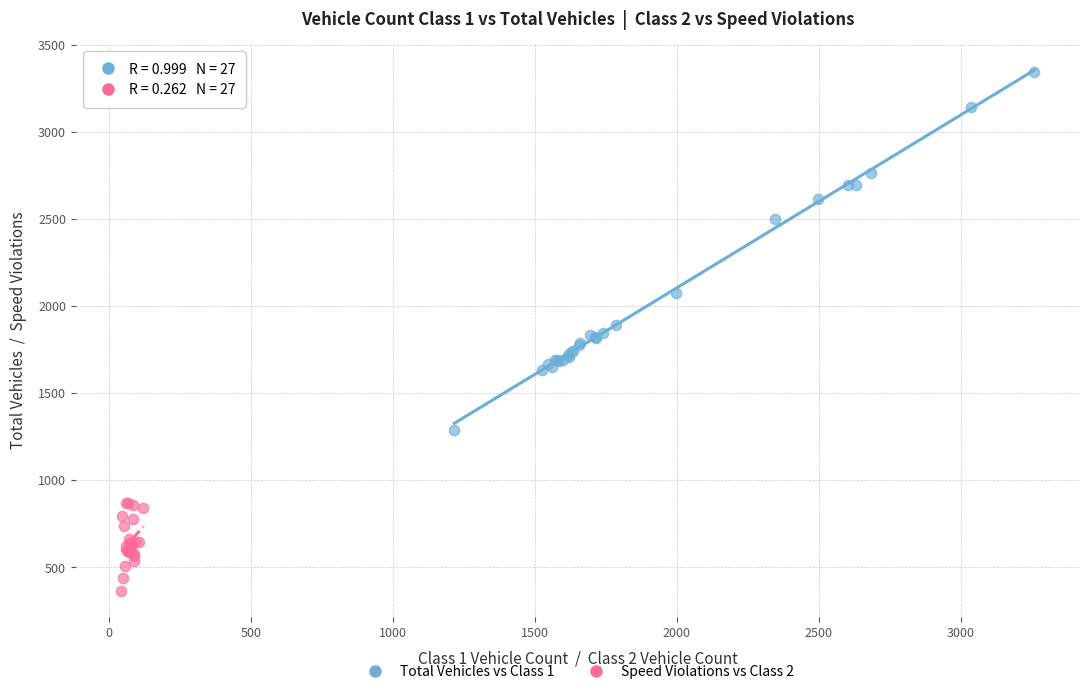

Which series reaches the maximum Y coordinate?

Total Vehicles vs Class 1